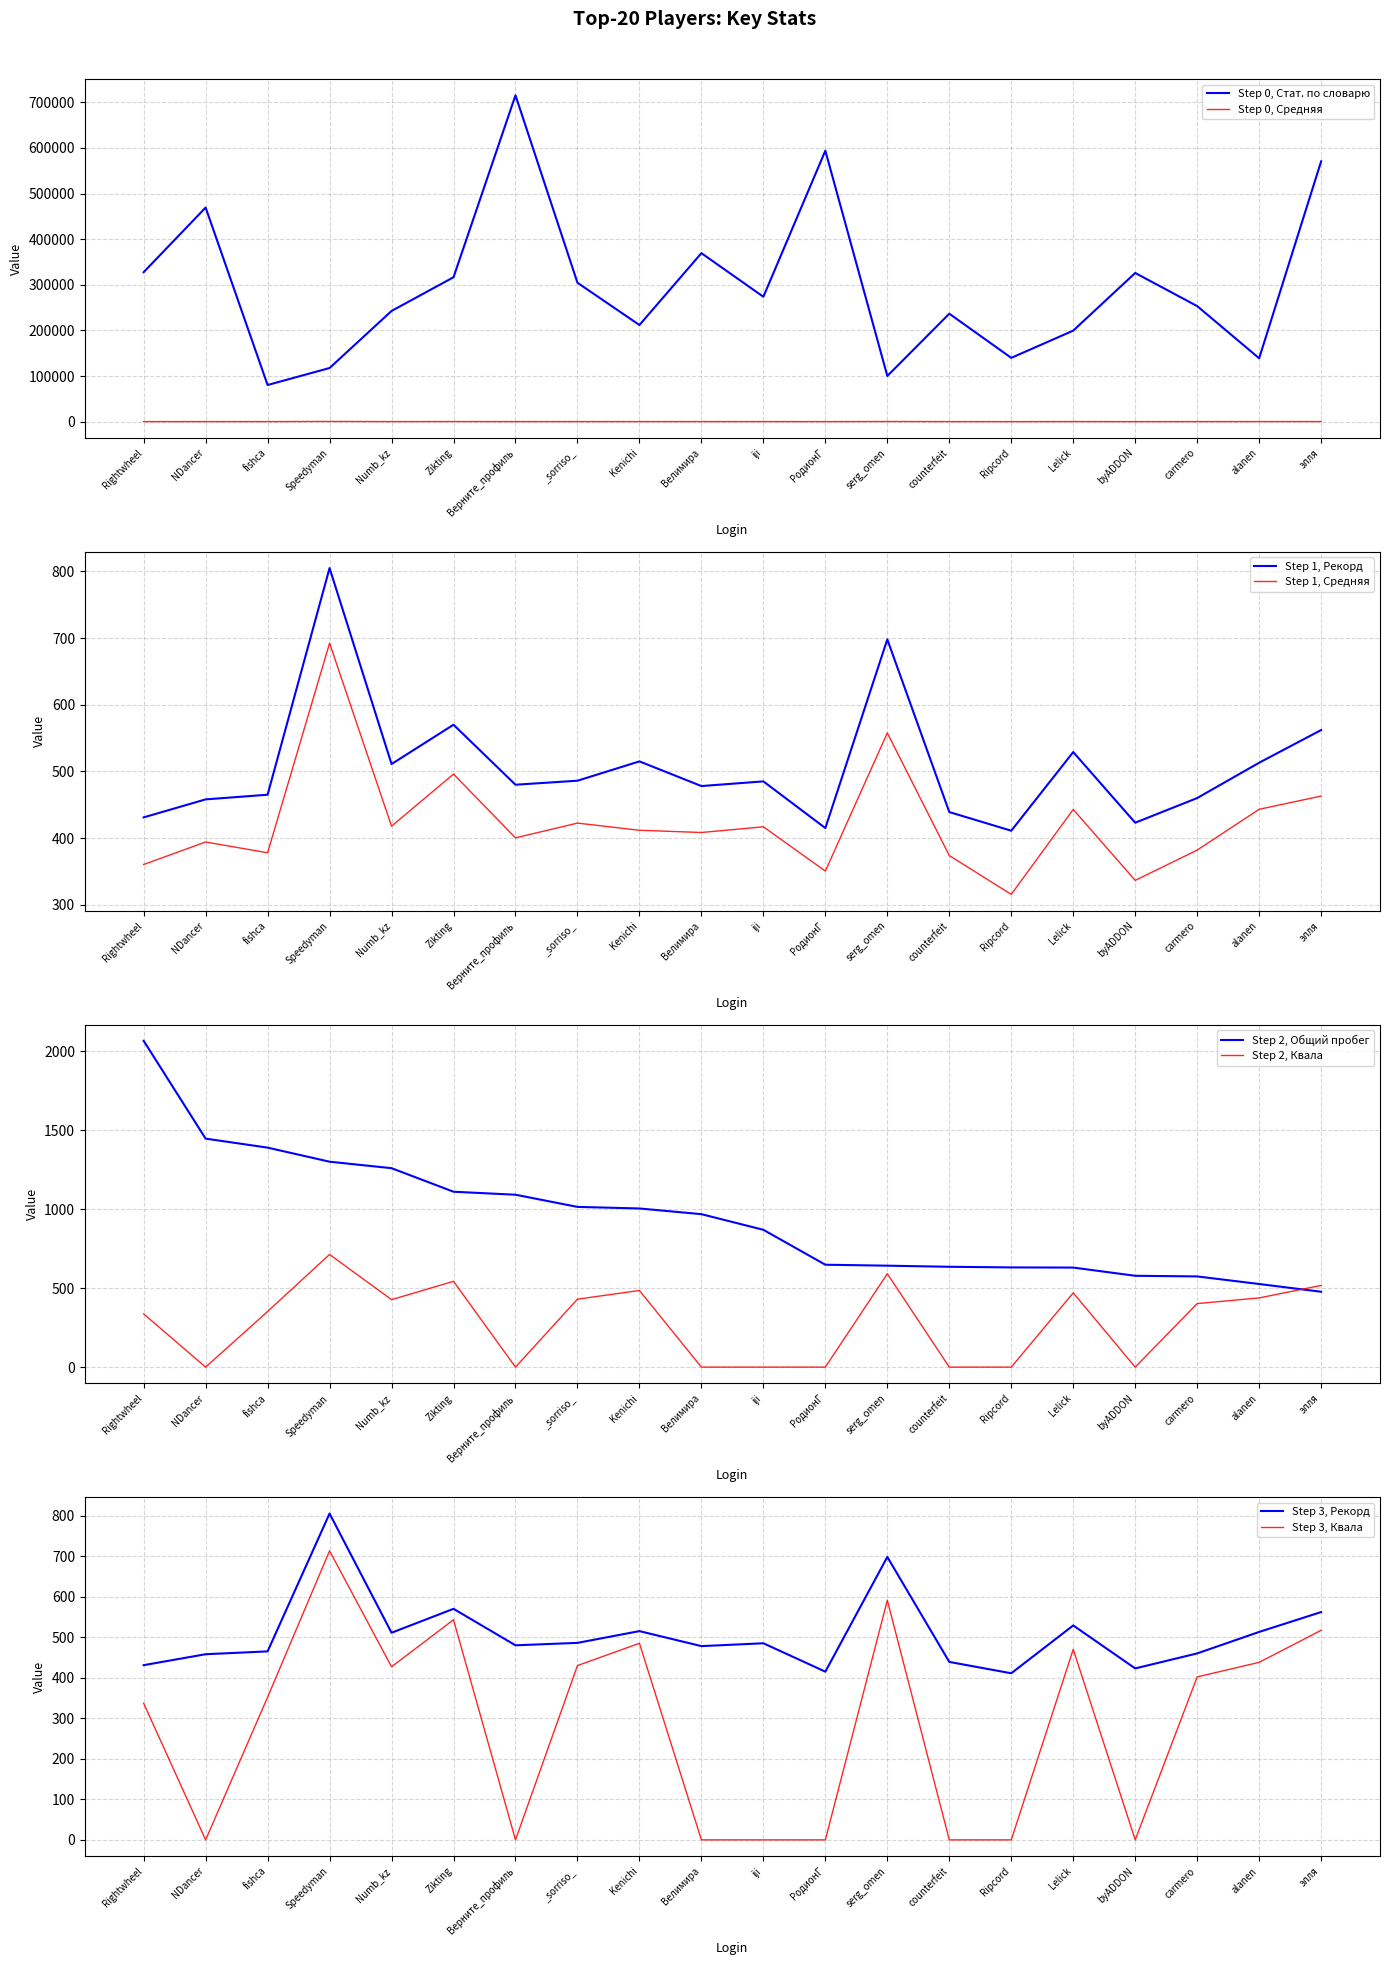

True or false: Стат. по словарю and Средняя intersect in this chart.

False